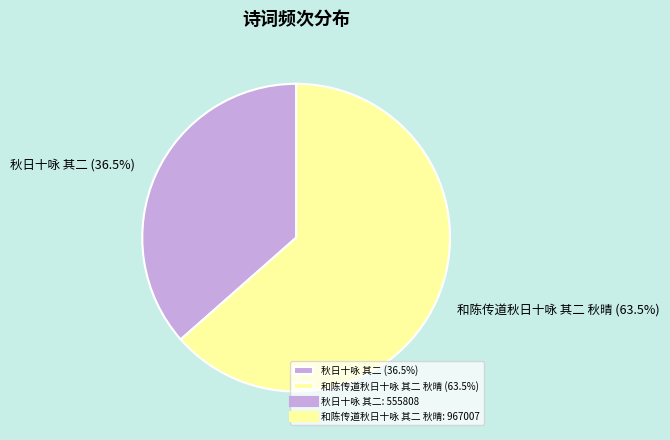

What portion of the pie excludes 秋日十咏 其二?

63.5%